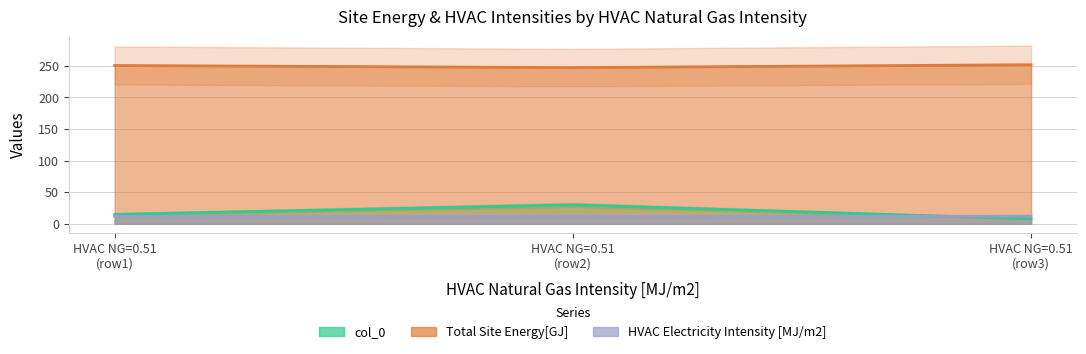

What are all the series names shown in the legend?

col_0, Total Site Energy[GJ], HVAC Electricity Intensity [MJ/m2]